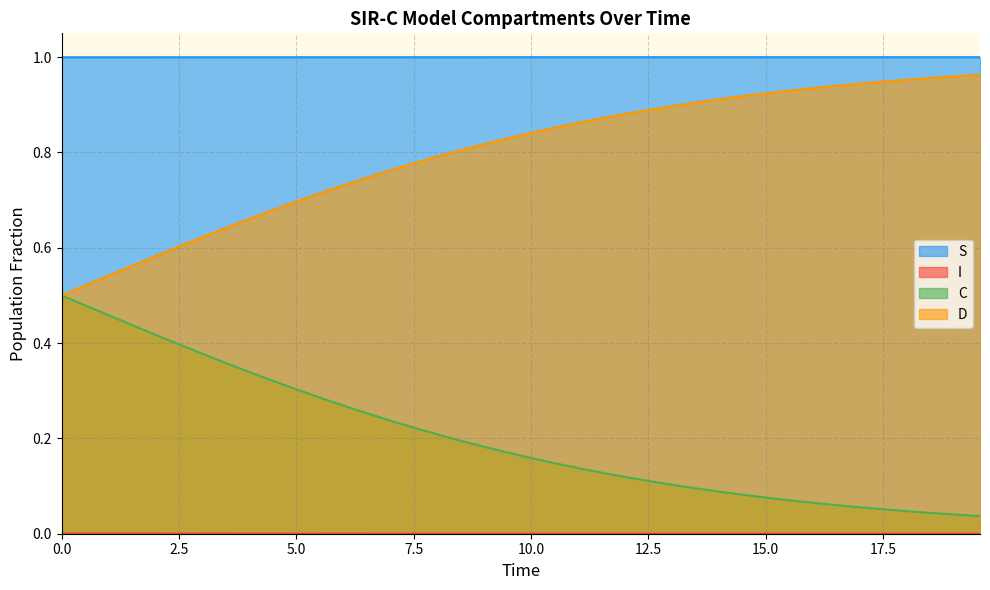

What is the maximum value for C?

0.5